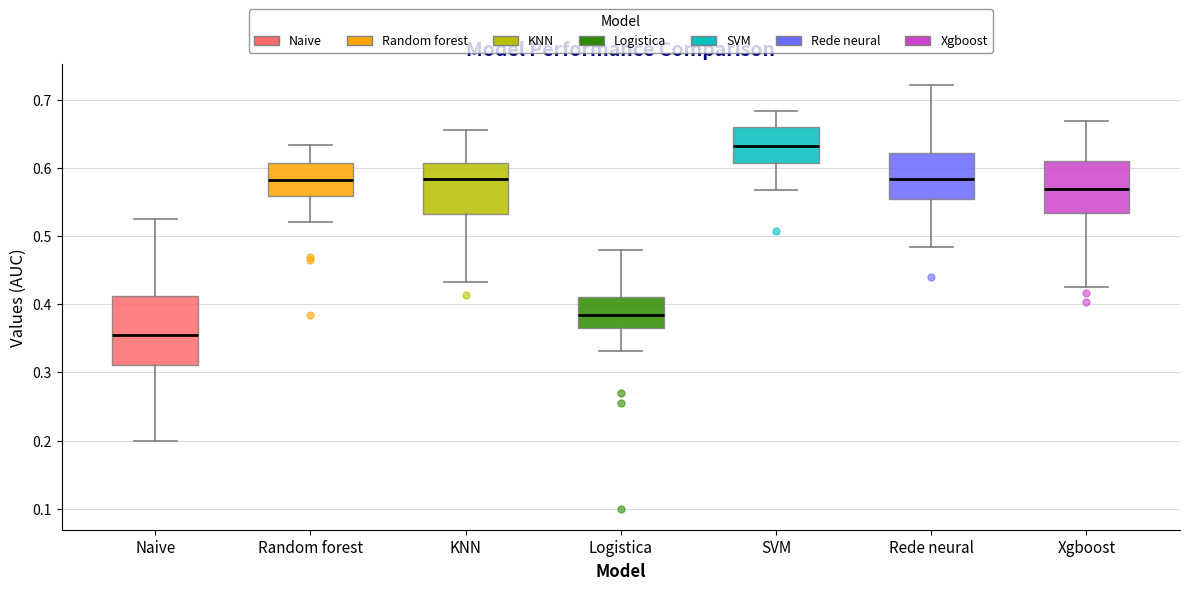

Where is the upper edge of the box for KNN on the y-axis? The values are not printed on the chart, so give them approximately, as read against the axis.

0.61